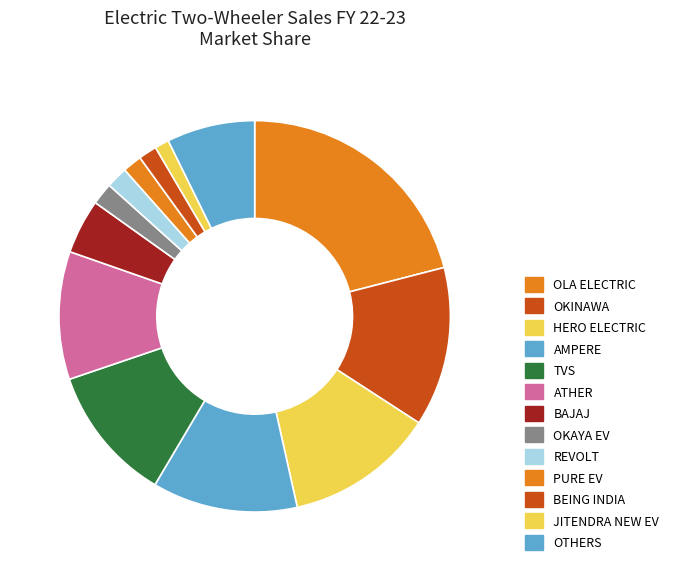

Which category has the biggest portion of the pie?

OLA ELECTRIC